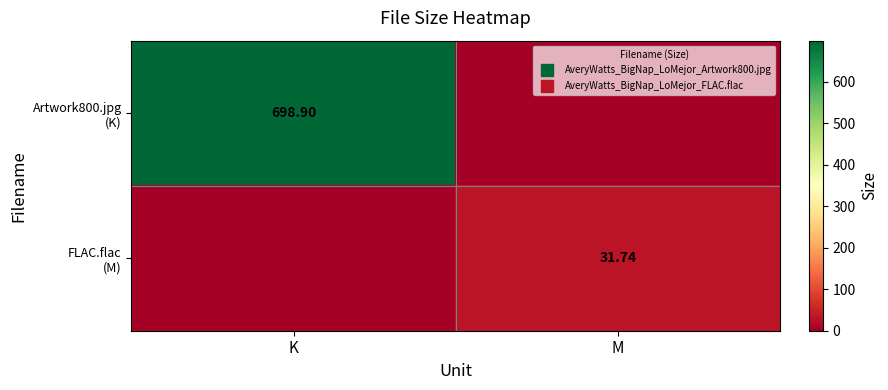

What is the total value across all series at K?

698.9